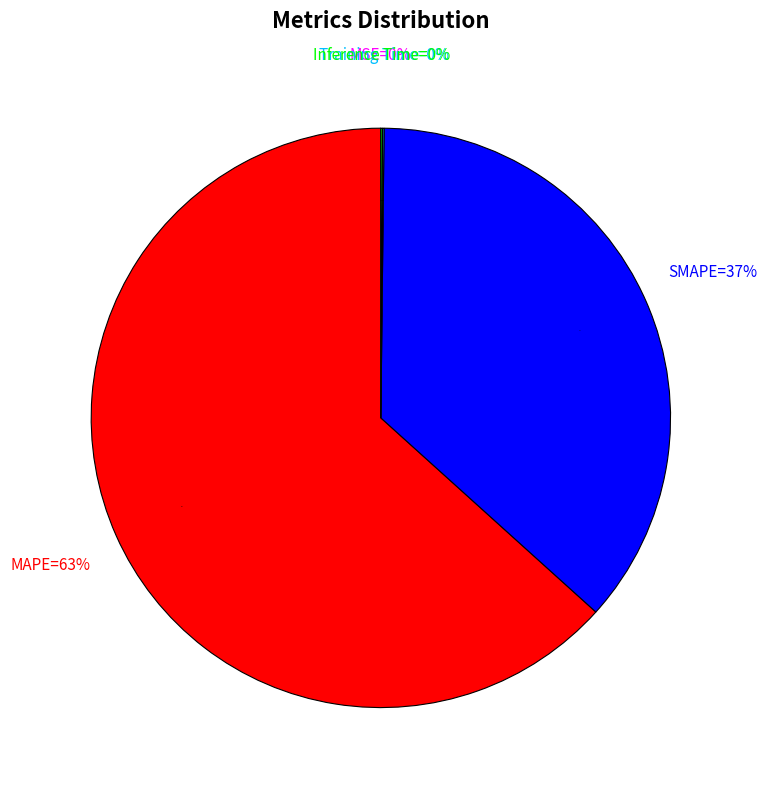

What is the largest slice in the pie chart?

MAPE